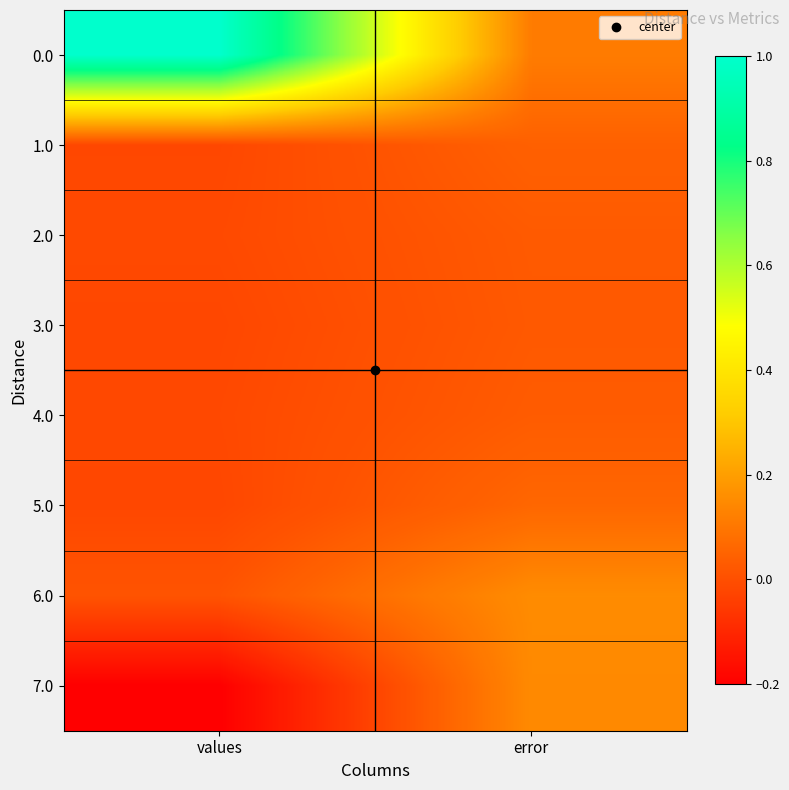

At values, list the series in order from largest to smallest.

0.0, 6.0, 2.0, 4.0, 1.0, 3.0, 5.0, 7.0